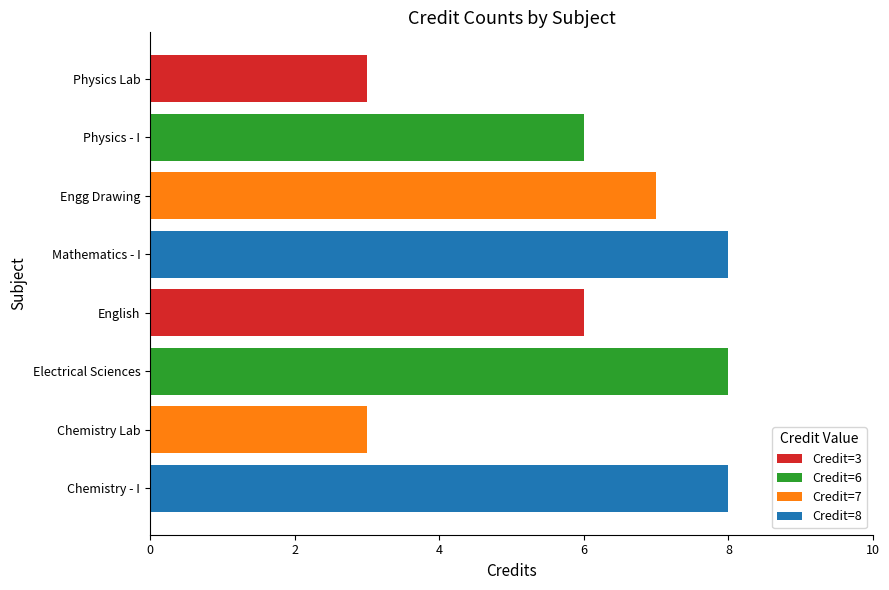

What is the minimum value shown in the chart?

3